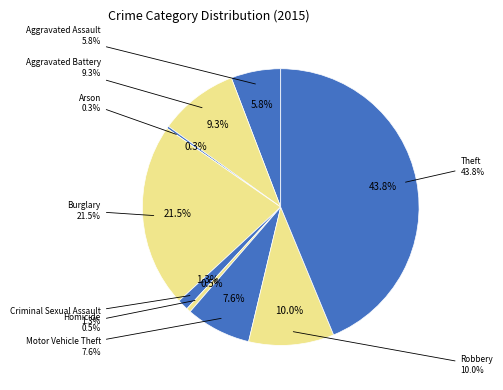

What is the smallest slice in the pie chart?

Arson